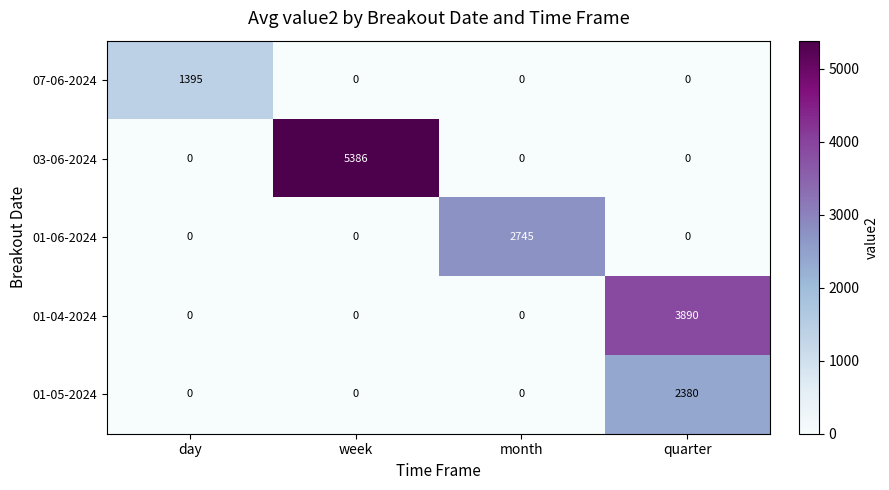

What is the difference between the 01-04-2024 values at day and quarter?

3890